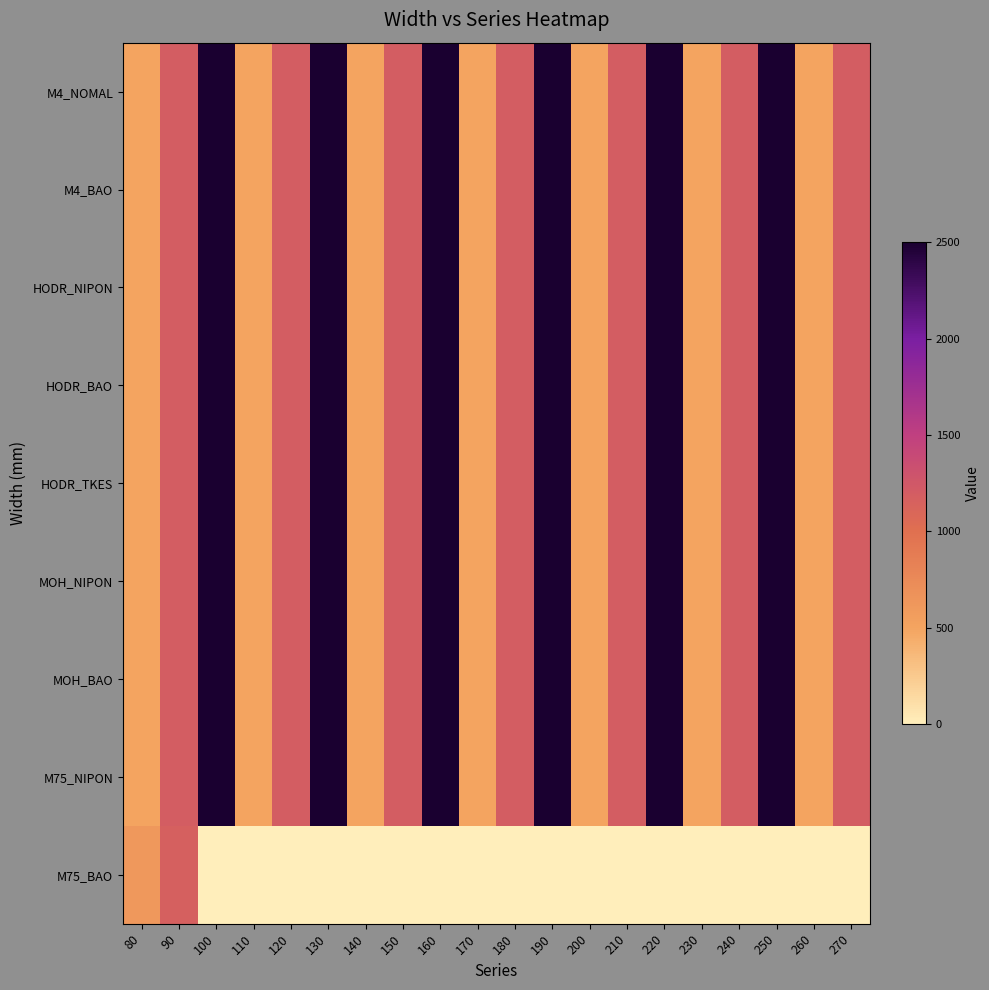

Count the number of data series in this chart.

9